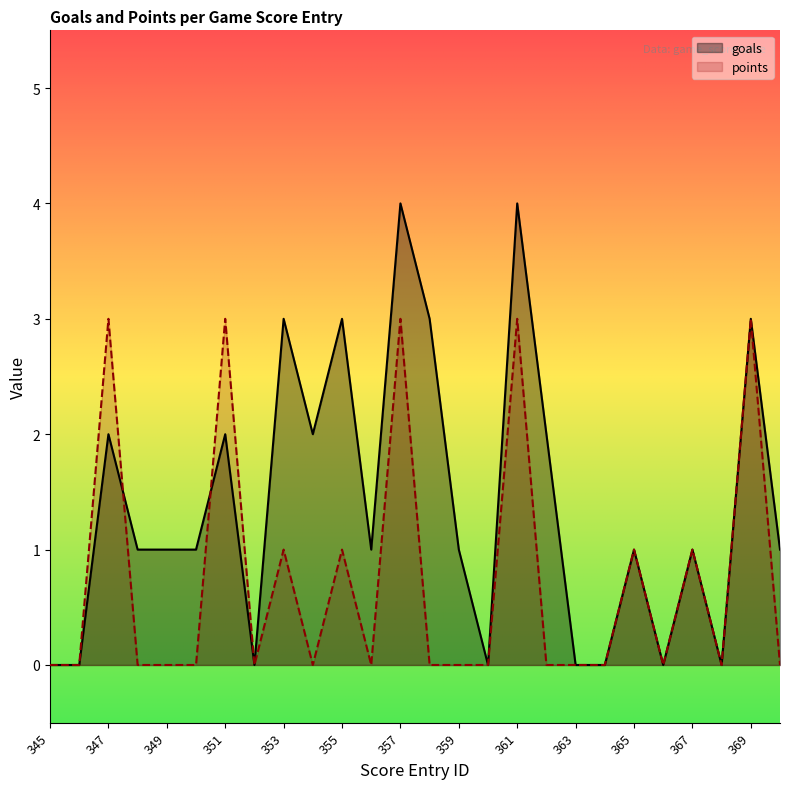

What is the difference between the maximum and minimum values in the points series?

3